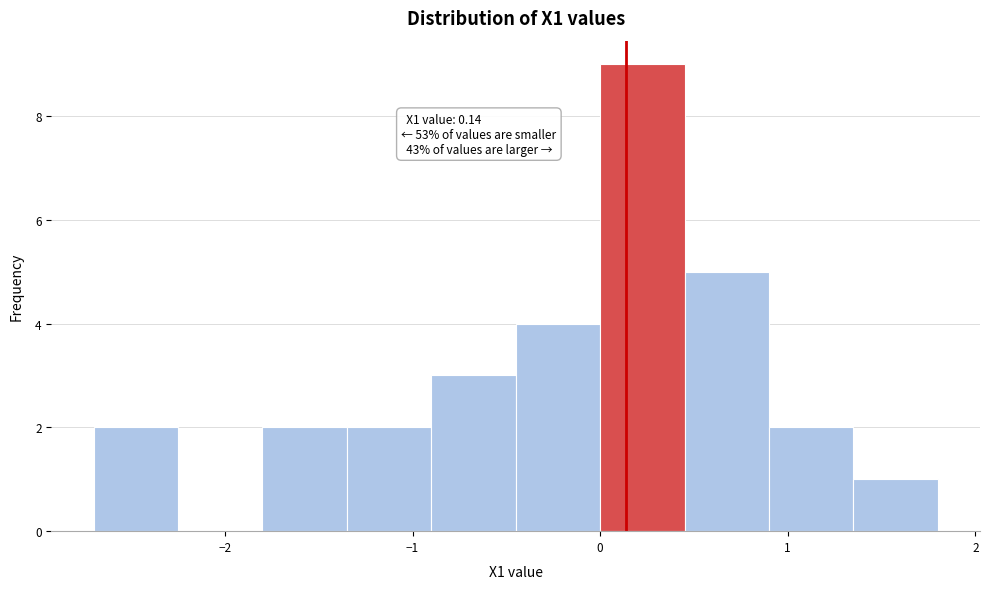

Over which range of the x-axis is the bar tallest?

0.00 to 0.45